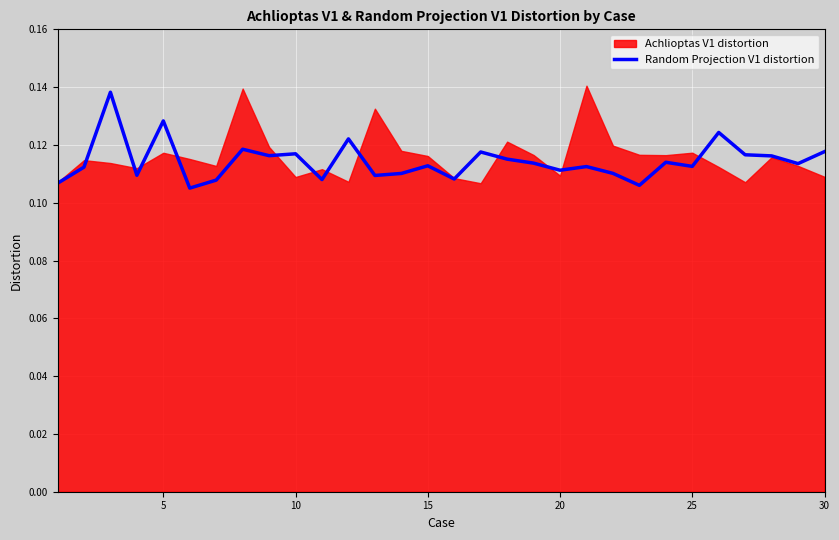

Reading left to right, extract all data points from this chart.

0.1	0.1	0.1	0.1	0.1	0.1	0.1	0.1	0.1	0.1	0.1	0.1	0.1	0.1	0.1	0.1	0.1	0.1	0.1	0.1	0.1	0.1	0.1	0.1	0.1	0.1	0.1	0.1	0.1	0.1